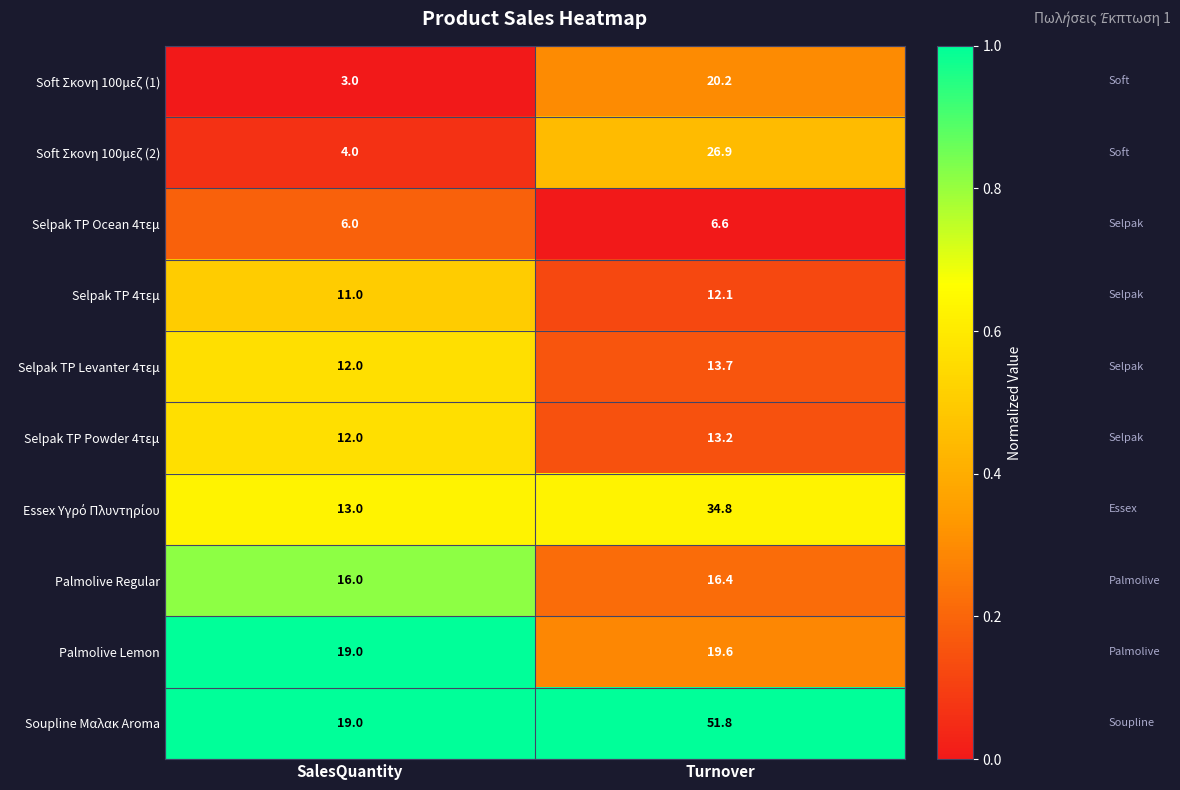

Count the number of data series in this chart.

10